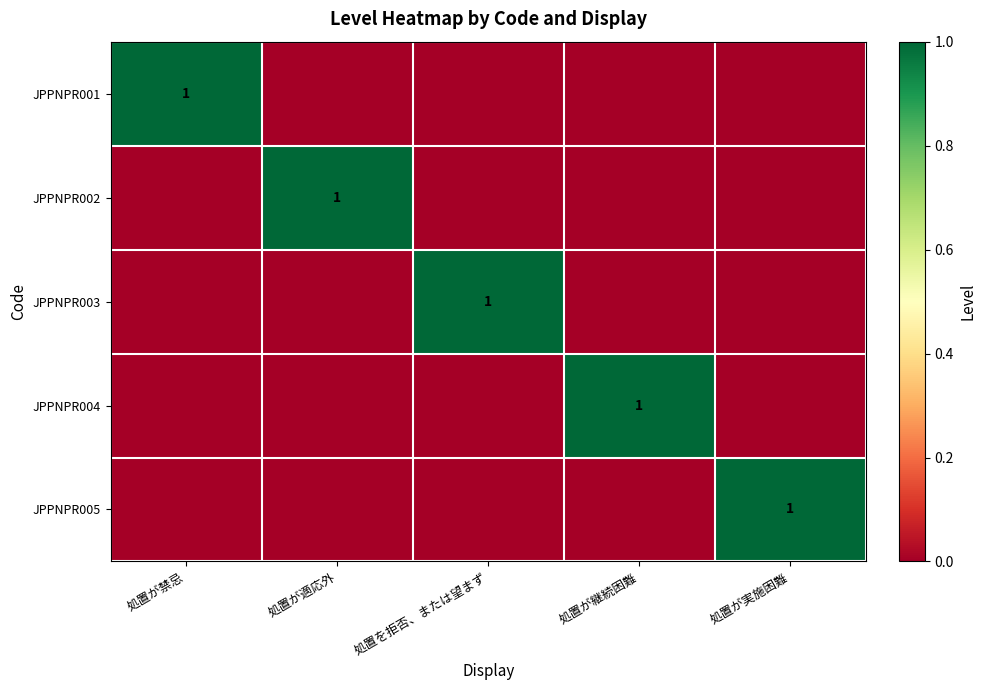

The value of JPPNPR003 at 処置を拒否、または望まず is 1. True or false?

True